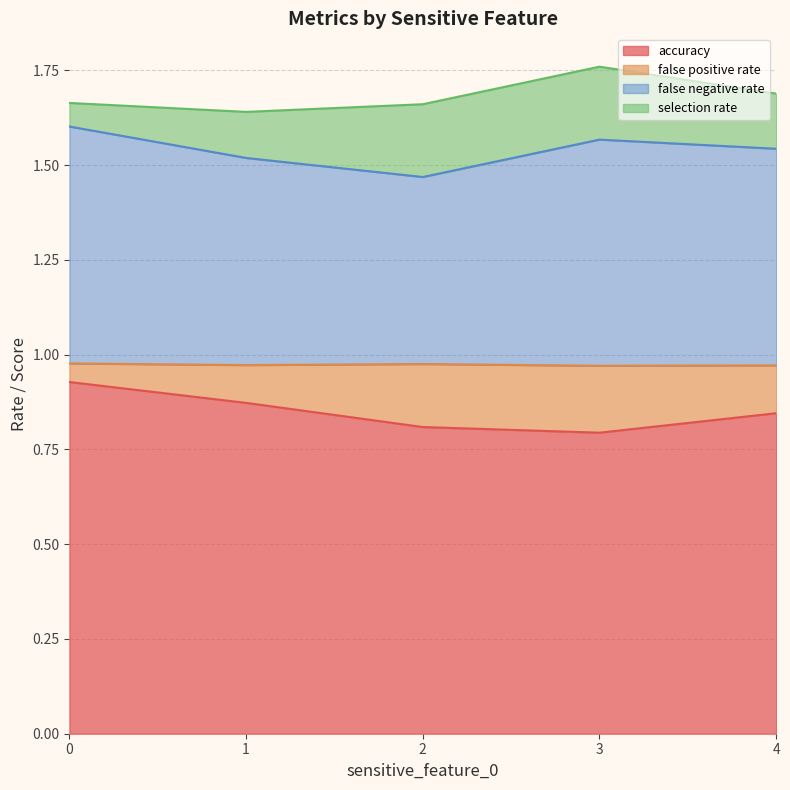

What is the sum of the accuracy values at 4 and 0?

1.8